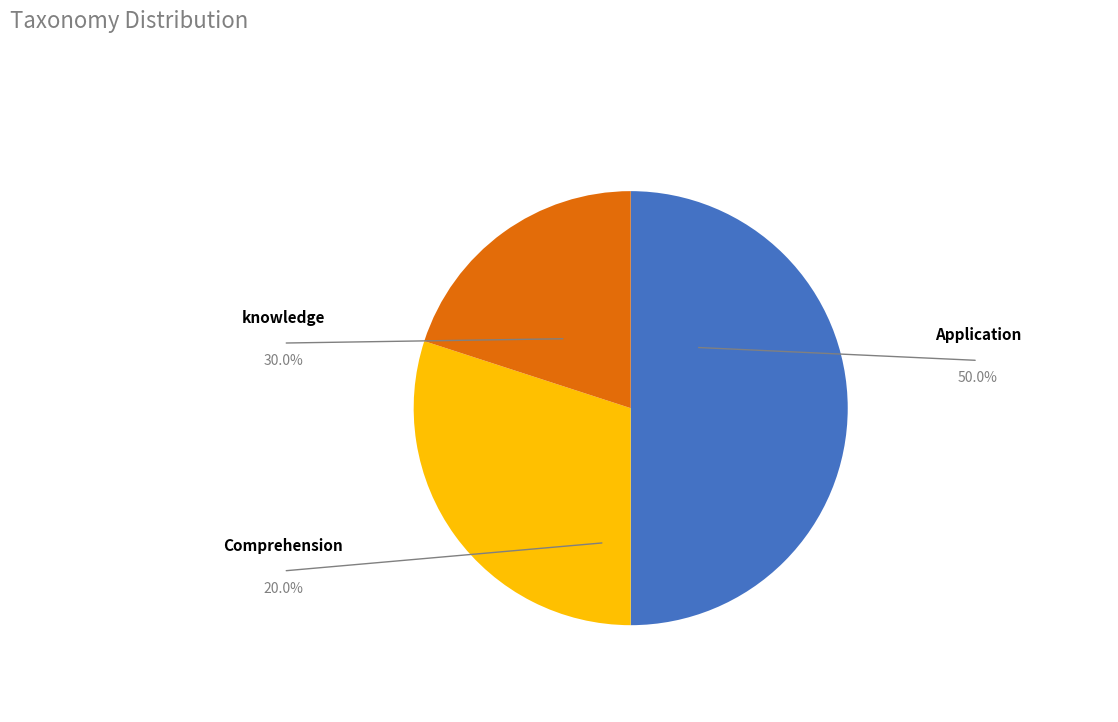

To the nearest percent, what is the combined percentage of Application and Comprehension?

70%